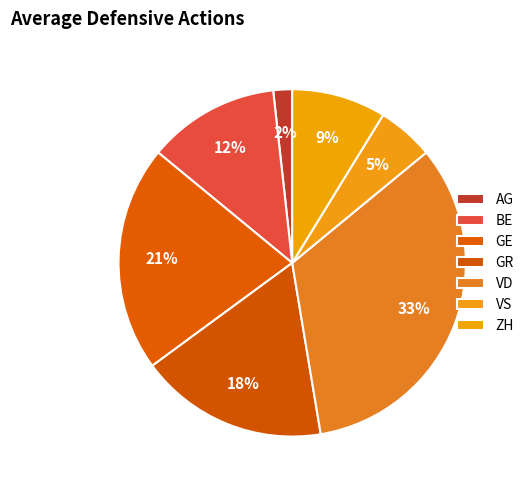

How many segments does this pie chart have?

7